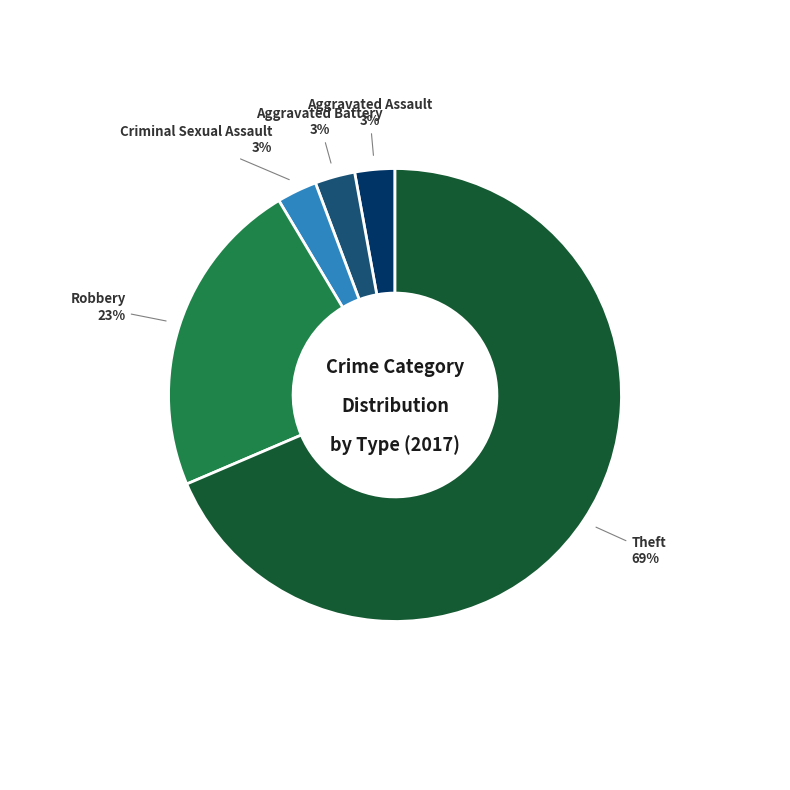

To the nearest percent, what is the average slice percentage?

20%